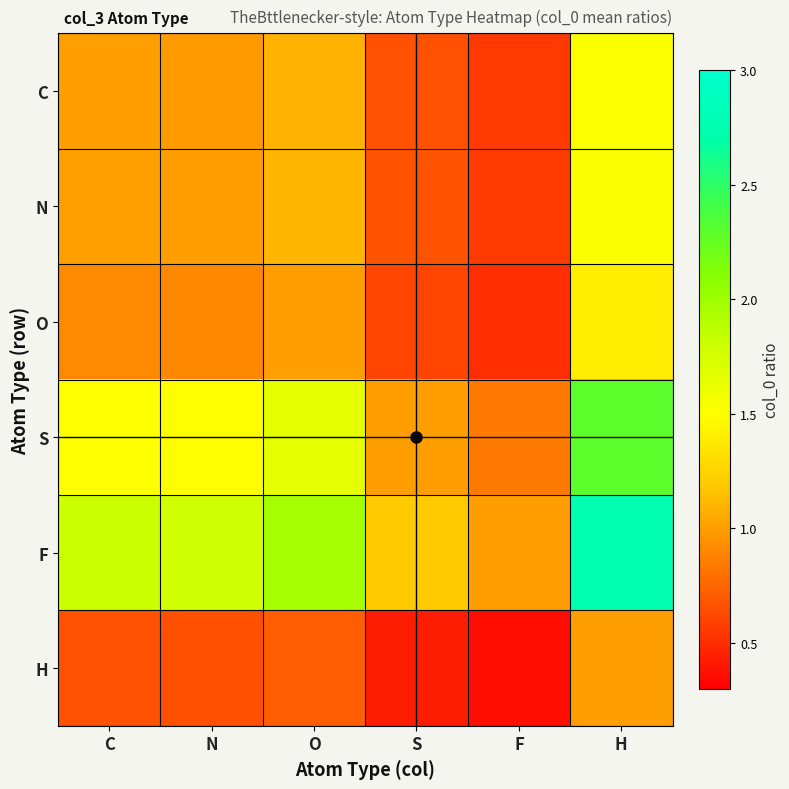

Reading left to right, list all the values displayed in this chart.

C: C=1.0	N=1.0	O=1.1	S=0.7	F=0.6	H=1.5
N: C=1.0	N=1.0	O=1.1	S=0.7	F=0.6	H=1.5
O: C=0.9	N=0.9	O=1.0	S=0.6	F=0.5	H=1.4
S: C=1.5	N=1.5	O=1.6	S=1.0	F=0.8	H=2.3
F: C=1.8	N=1.8	O=2.0	S=1.2	F=1.0	H=2.7
H: C=0.7	N=0.7	O=0.7	S=0.4	F=0.4	H=1.0